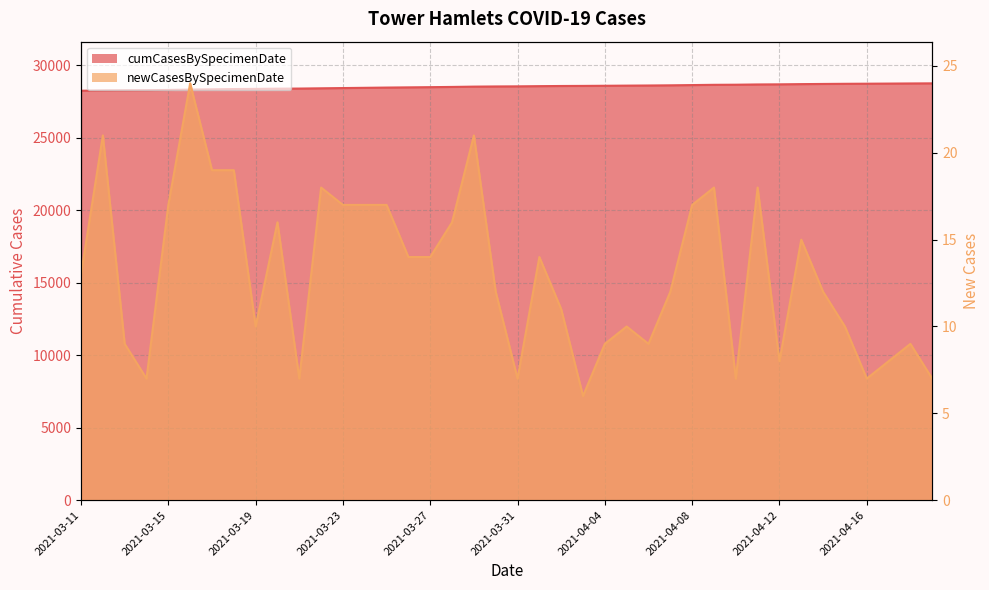

Where is the data nearest to the value 28507?

2021-03-27